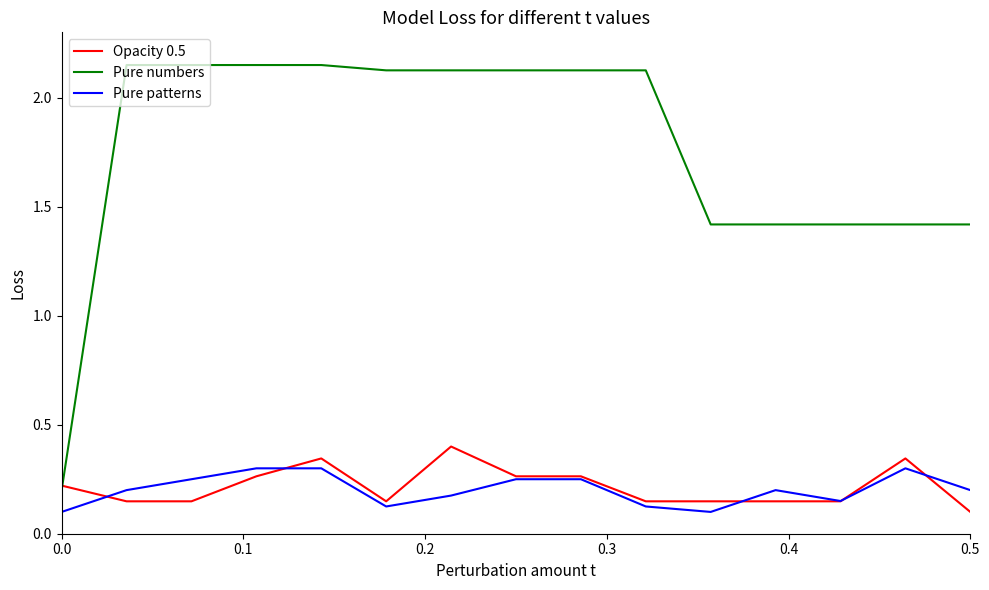

What is the average value of the Pure numbers series?

1.8